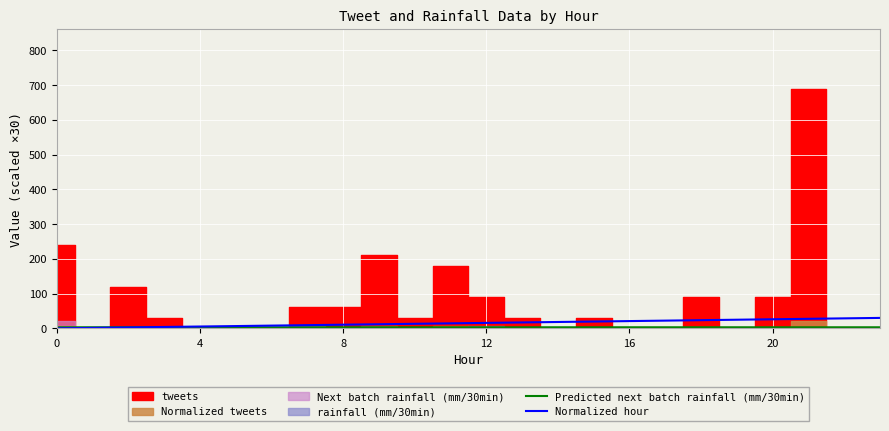

How many intersections are there between Predicted next batch rainfall (mm/30min) and Normalized hour?

1